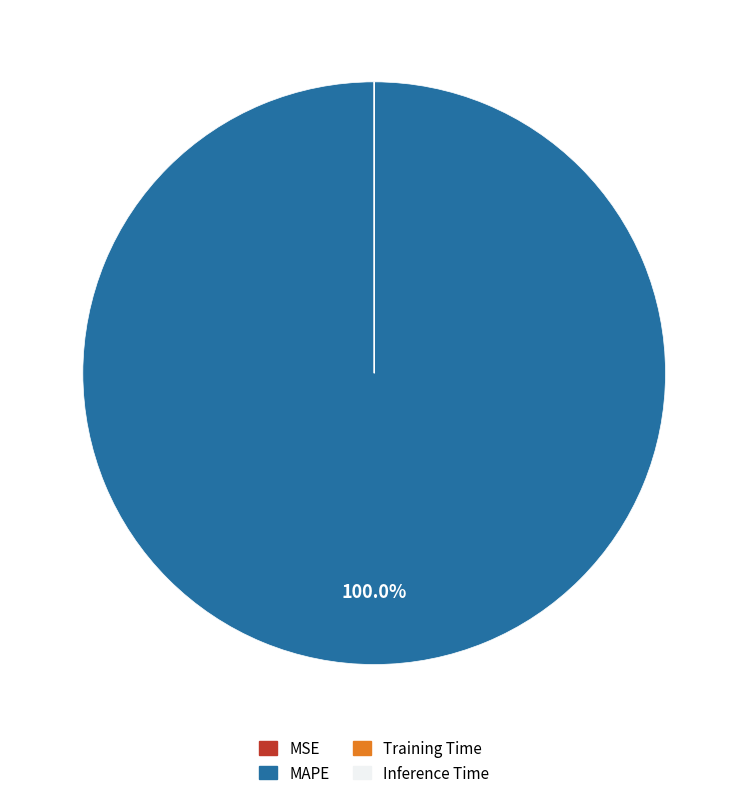

Does any single category account for the majority?

Yes